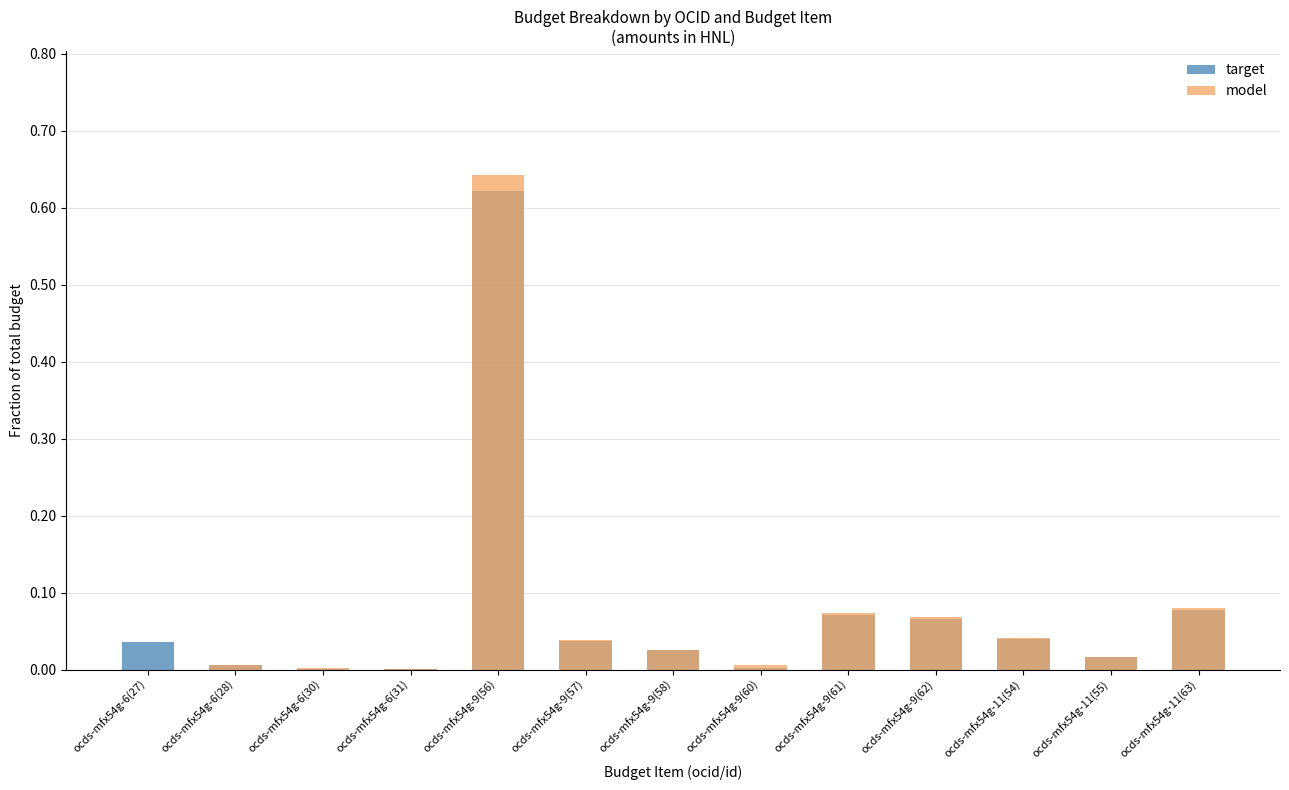

At how many categories does at least one series exceed 0?

13